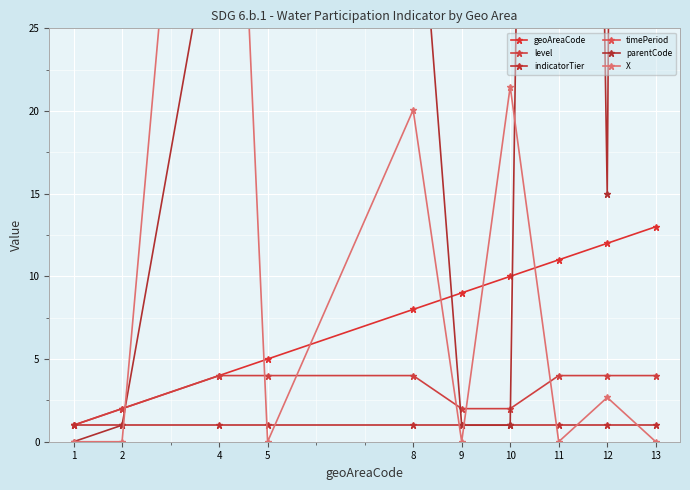

At which category does X reach its first local valley?

5